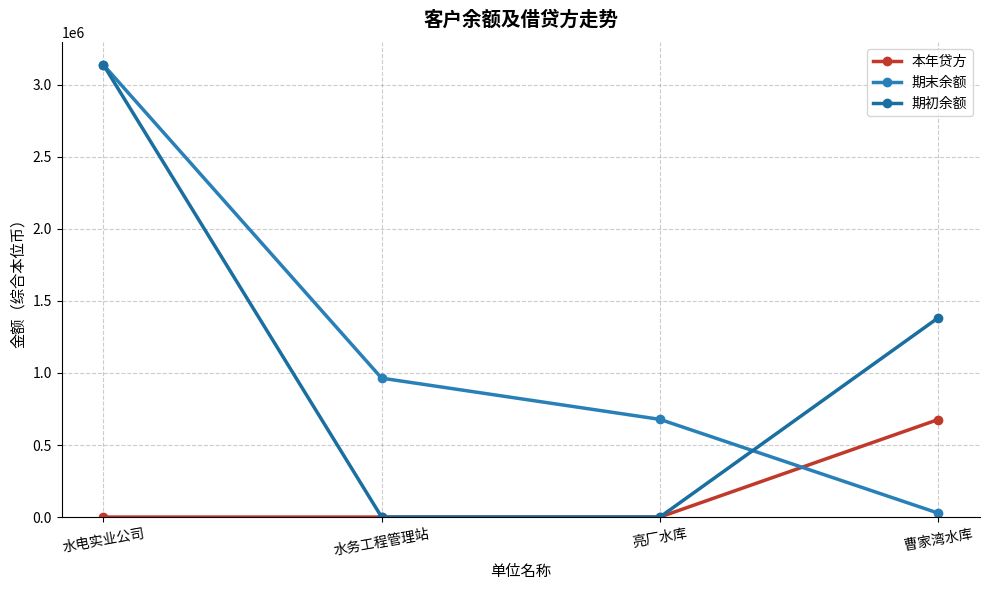

True or false: 期末余额 and 期初余额 cross at least once.

True